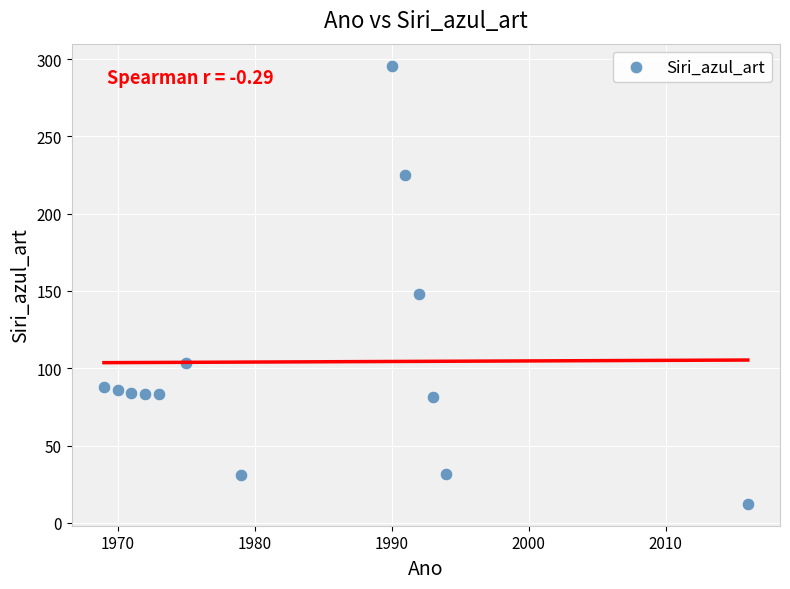

What Y value in the scatter plot is closest to 154?

148.3